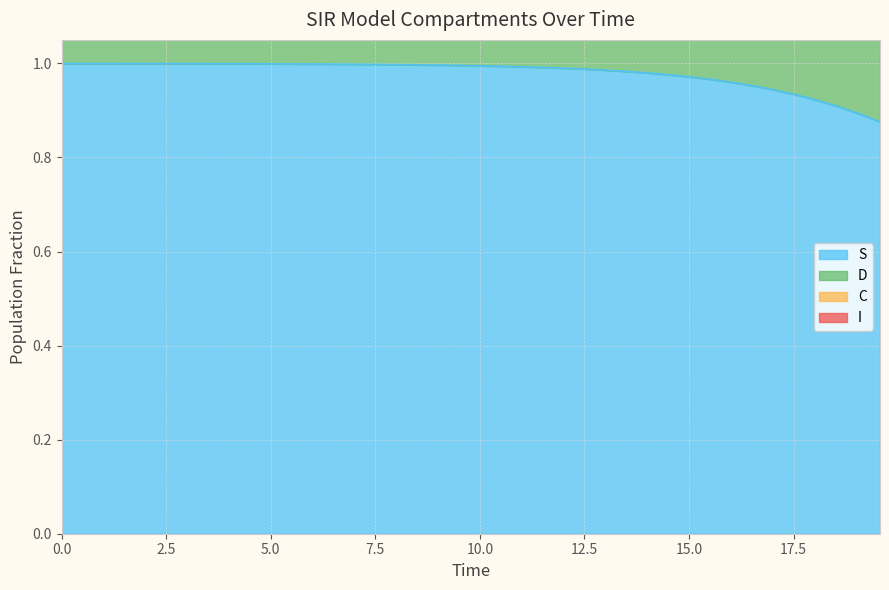

What is the value of the I point at the 22nd from the left?

2.0